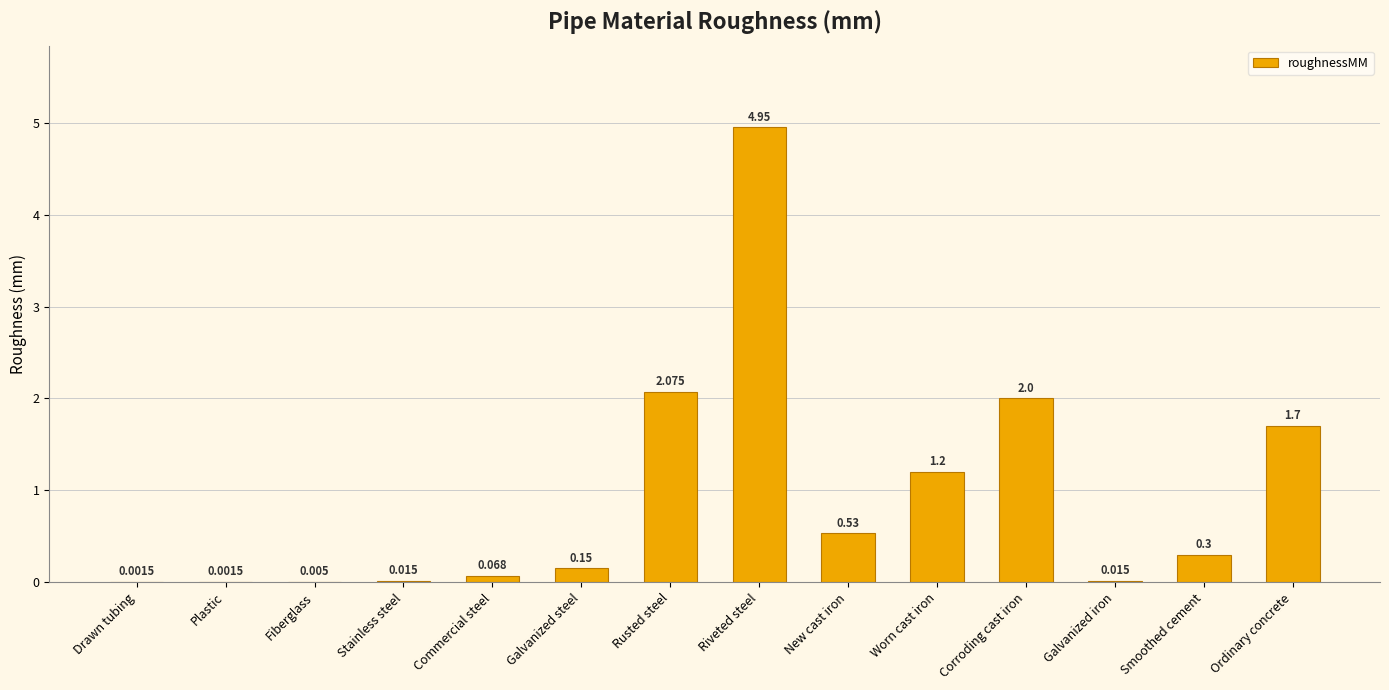

Where is the data nearest to the value 2?

Corroding cast iron